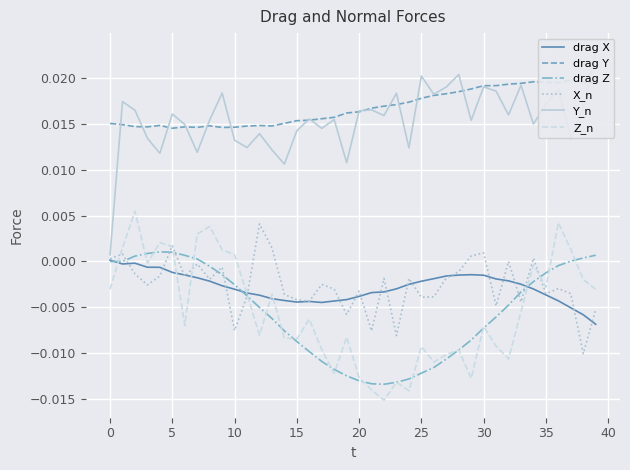

How many data points does each series have?

40